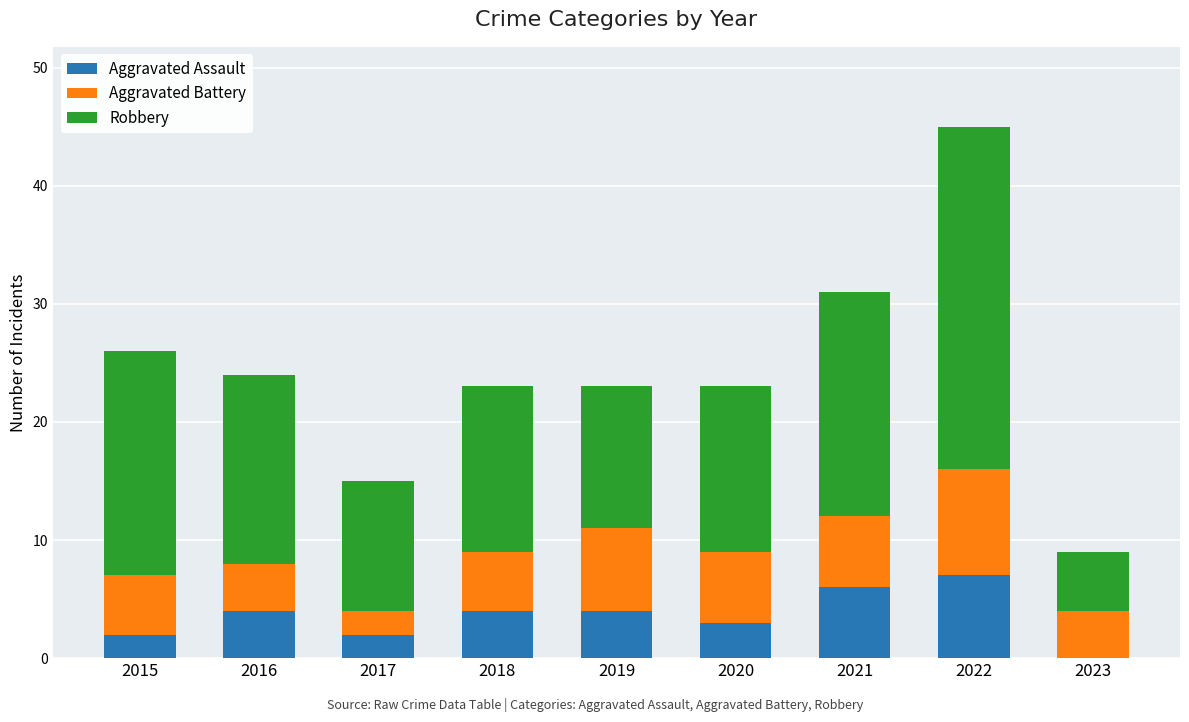

At which category is the sum across all series the highest?

2022